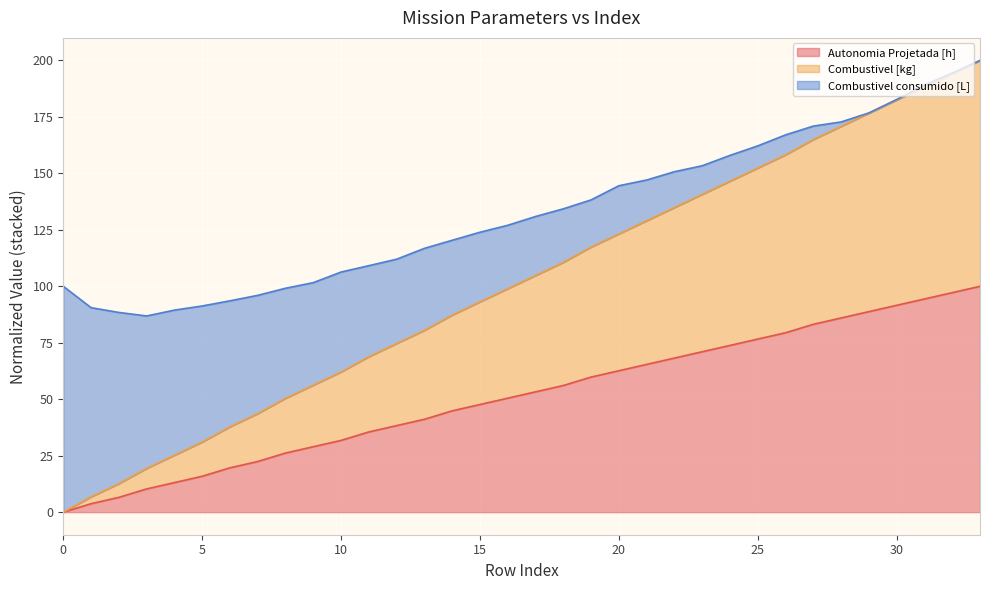

What is the maximum value for Autonomia Projetada [h]?

100.0